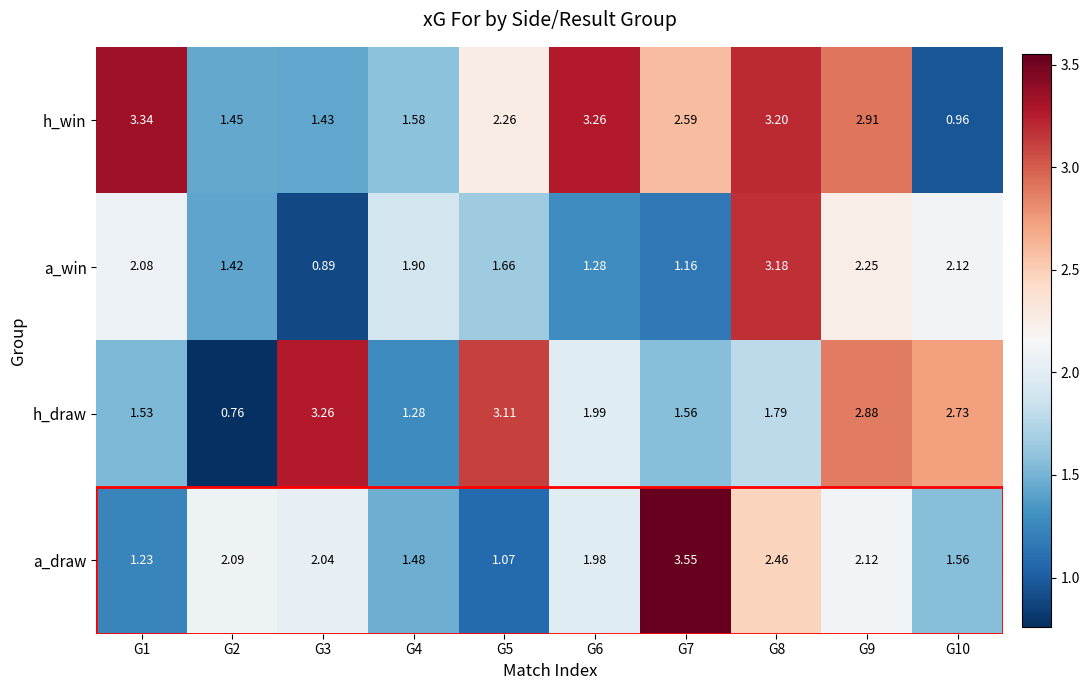

Which series changed the most between G2 and G10?

h_draw